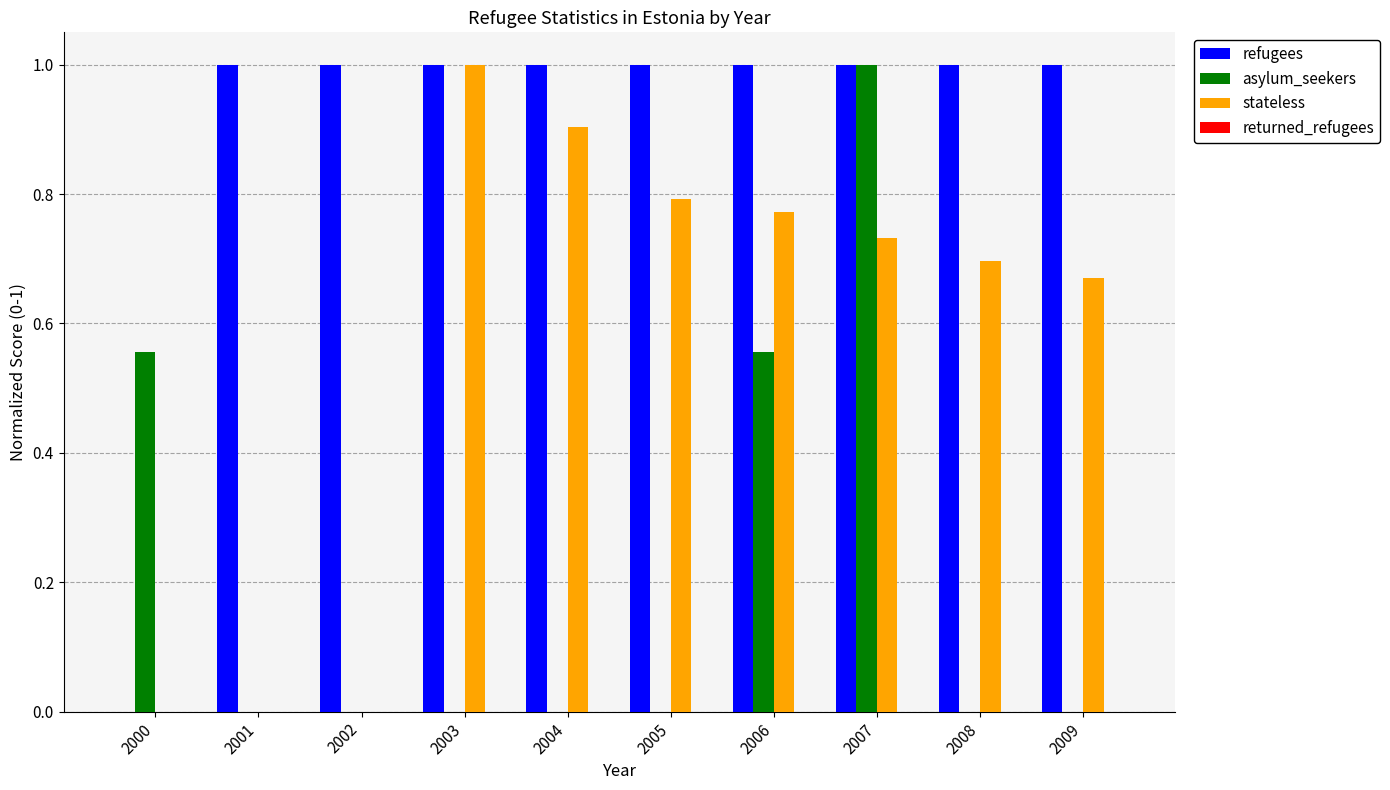

Is it true that stateless equals -0.4 at 2002?

False